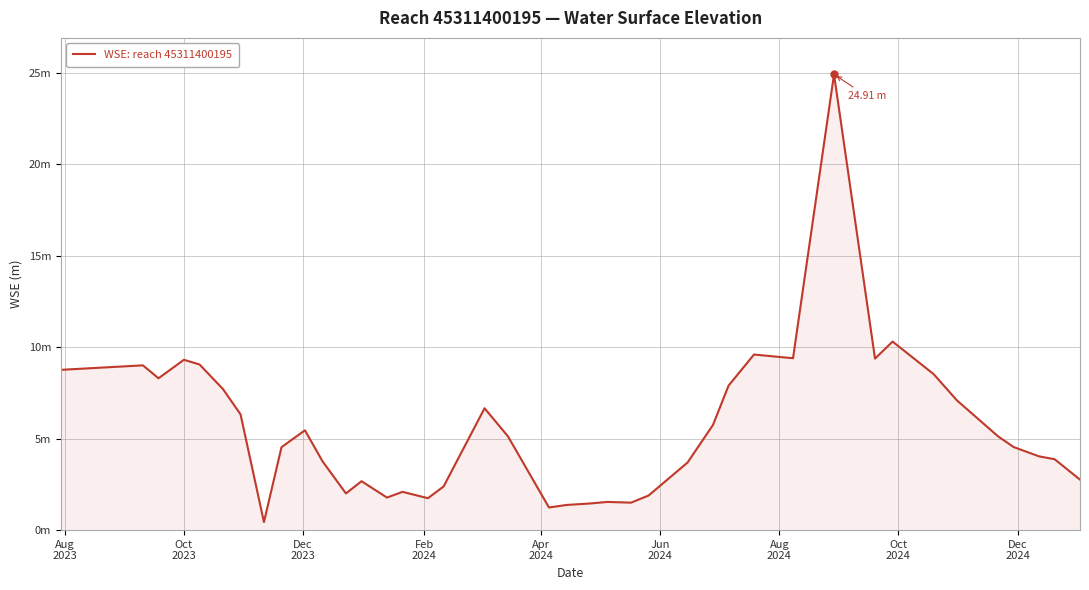

Does the chart display data point markers on the line(s)?

No